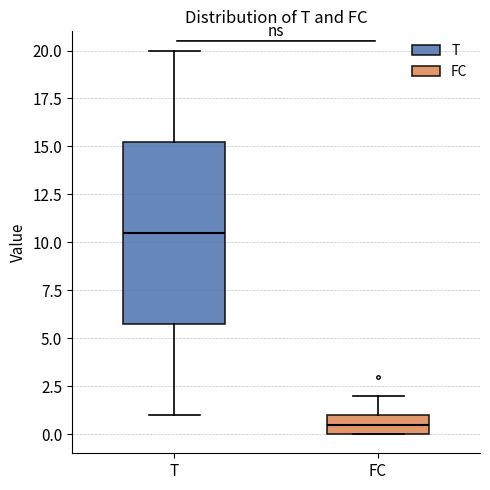

Reading left to right, transcribe this box plot: for each box, give where its median line is, the range the box spans, and where its two whiskers end, as read against the y-axis. The values are not printed on the chart, so give them approximately, as read against the axis.

T: median 10.5, box 6.0 to 15.5, whiskers 1.0 to 20.0
FC: median 0.5, box 0.0 to 1.0, whiskers 0.0 to 2.0